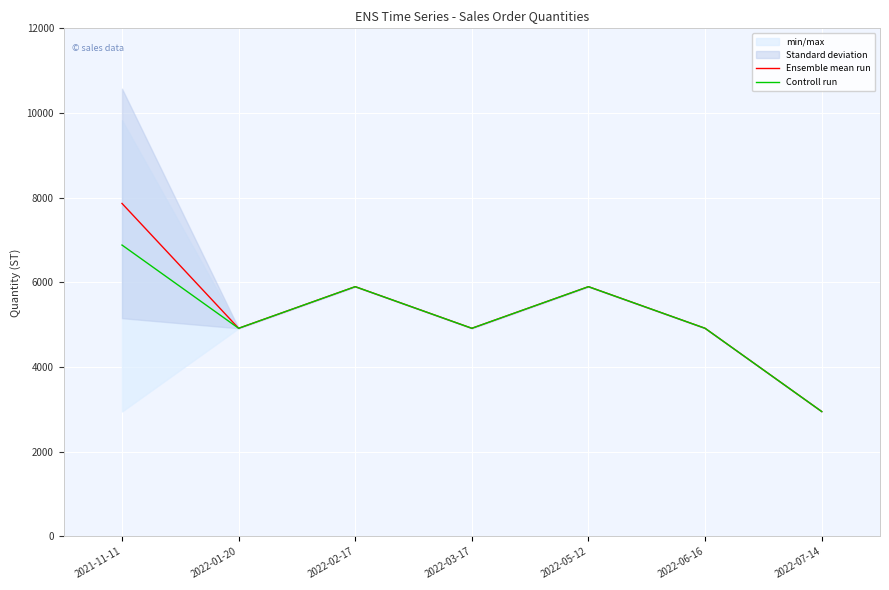

What is the minimum value for Controll run?

2949